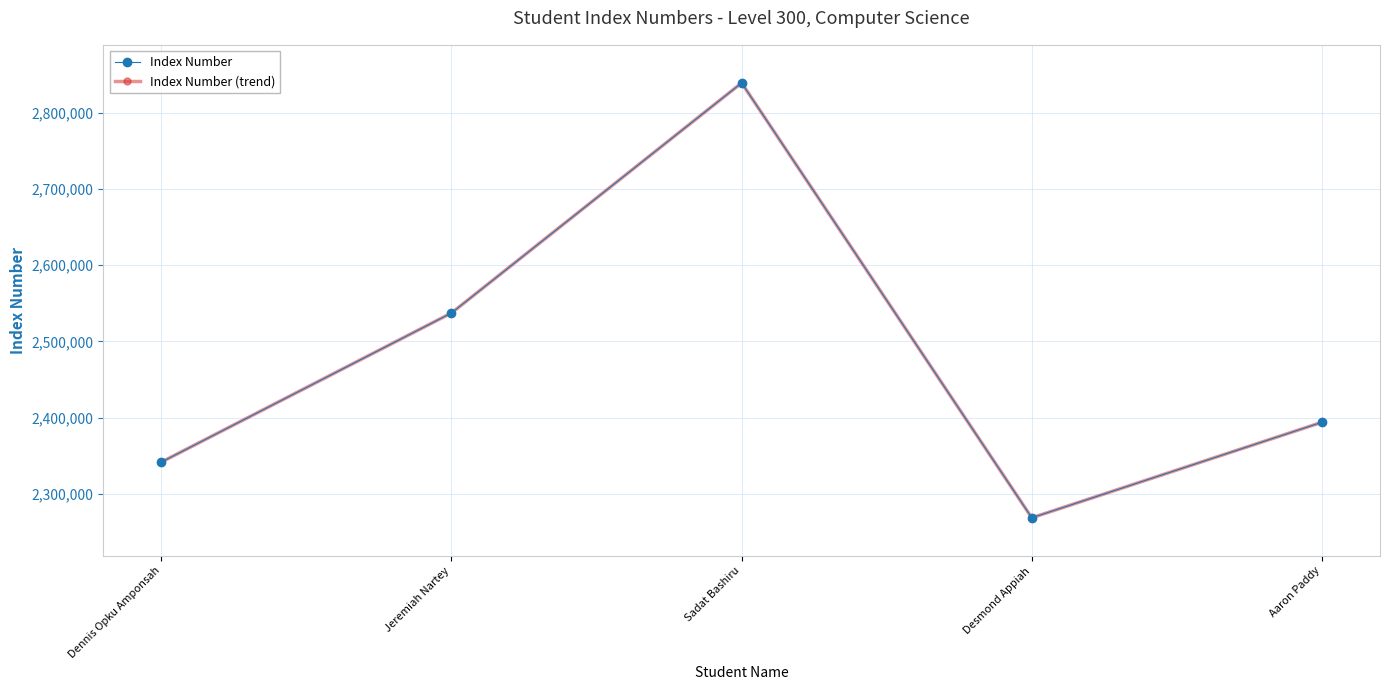

What is the approximate value of Index Number at Desmond Appiah?

2268492